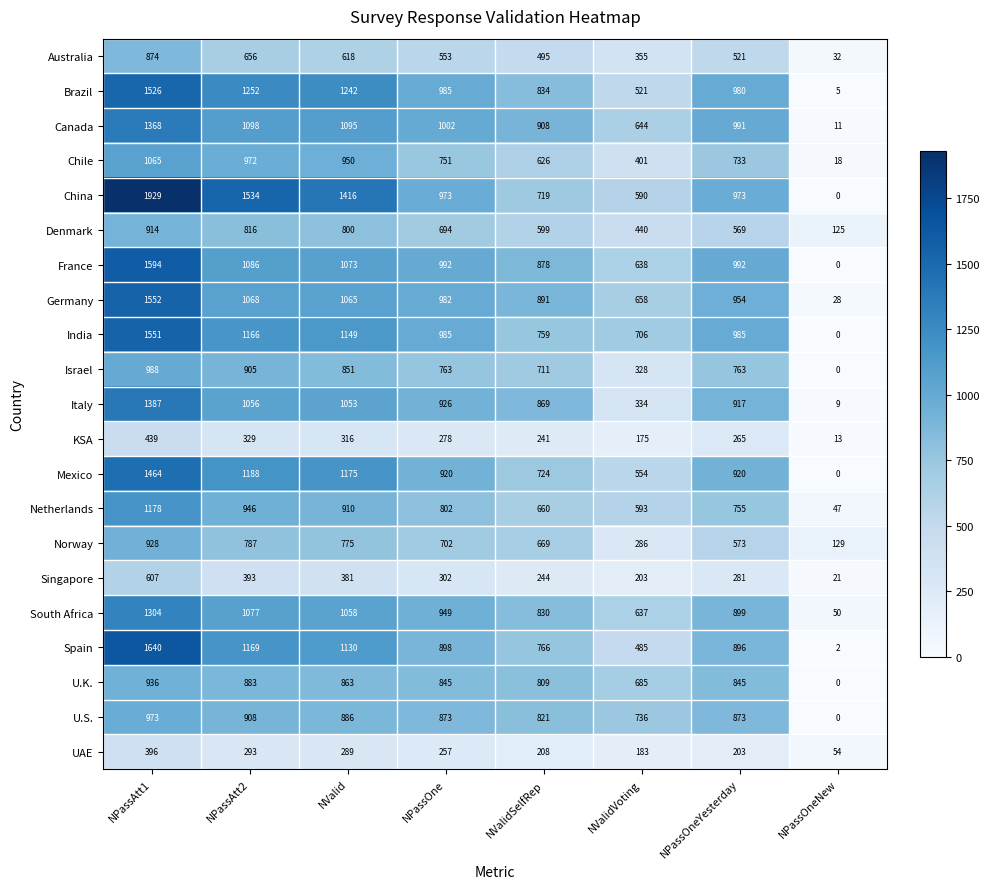

Which category has the highest value across all series?

NPassAtt1